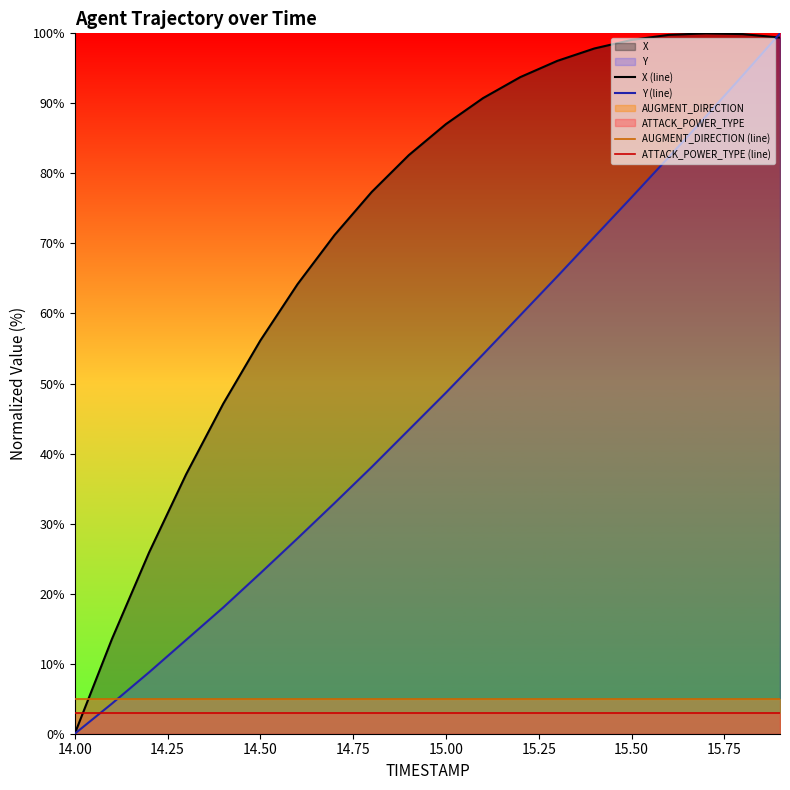

Which series has the largest total across all categories?

X (line)